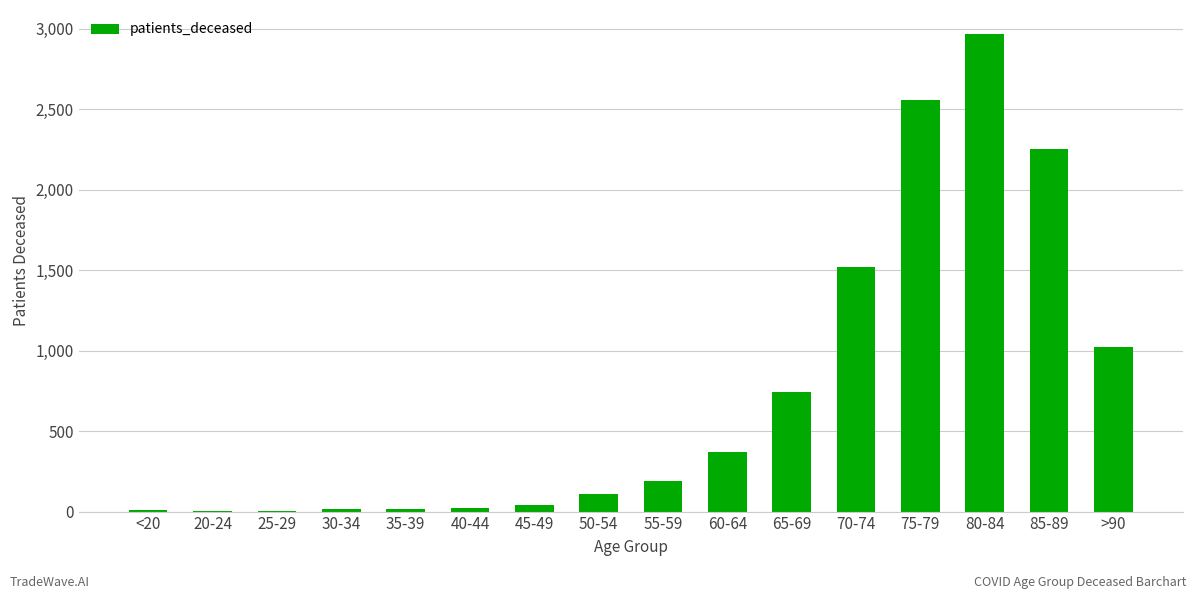

Which label corresponds to the largest value in the chart?

80-84